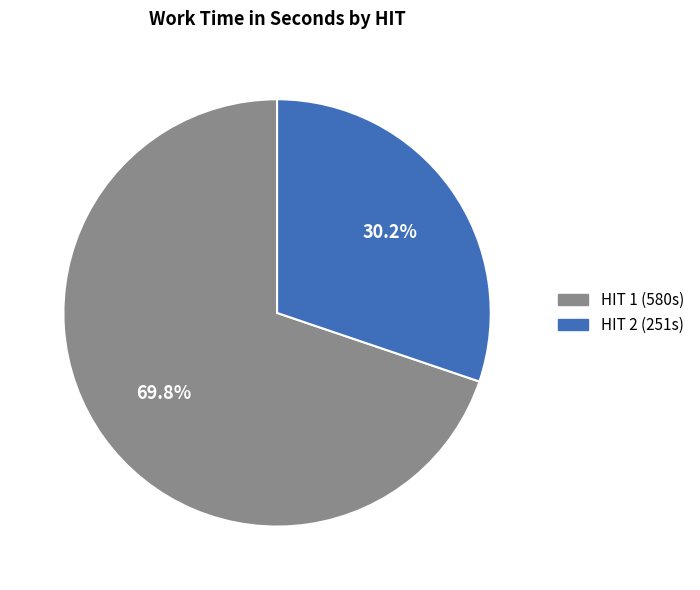

Does any single category account for the majority?

Yes